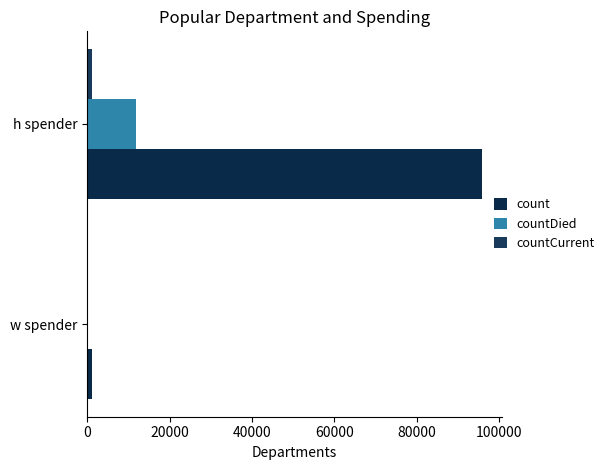

How many categories are shown in the chart?

2